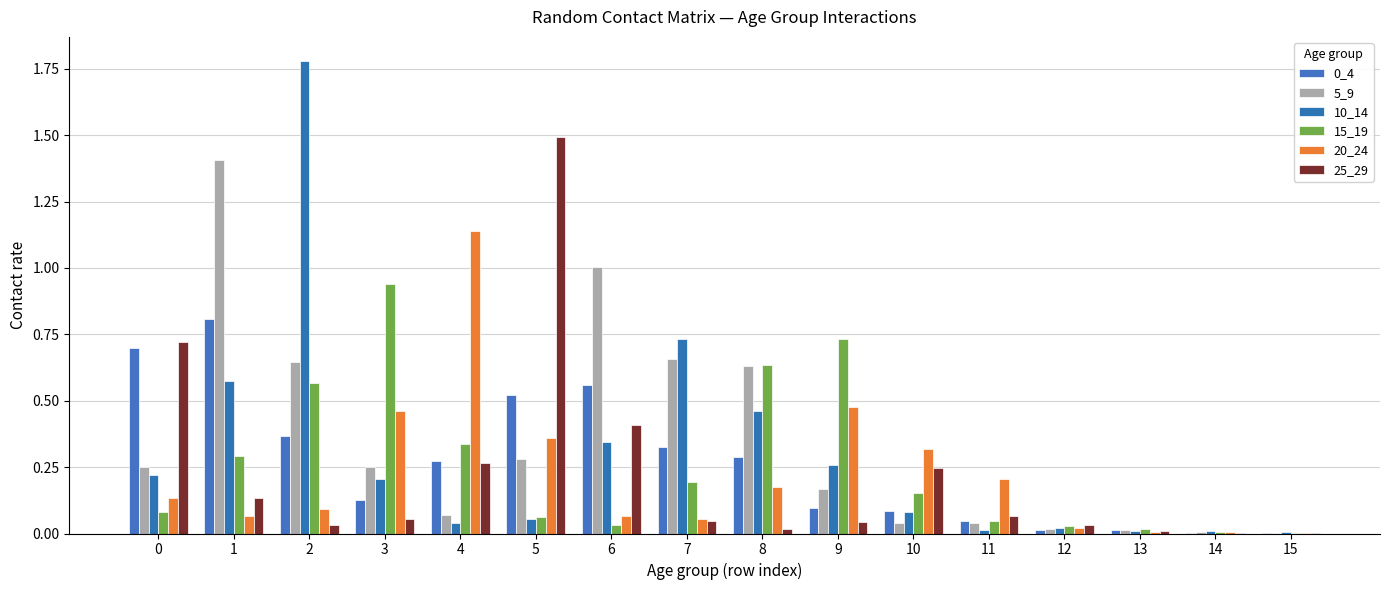

Are the bars horizontal?

No